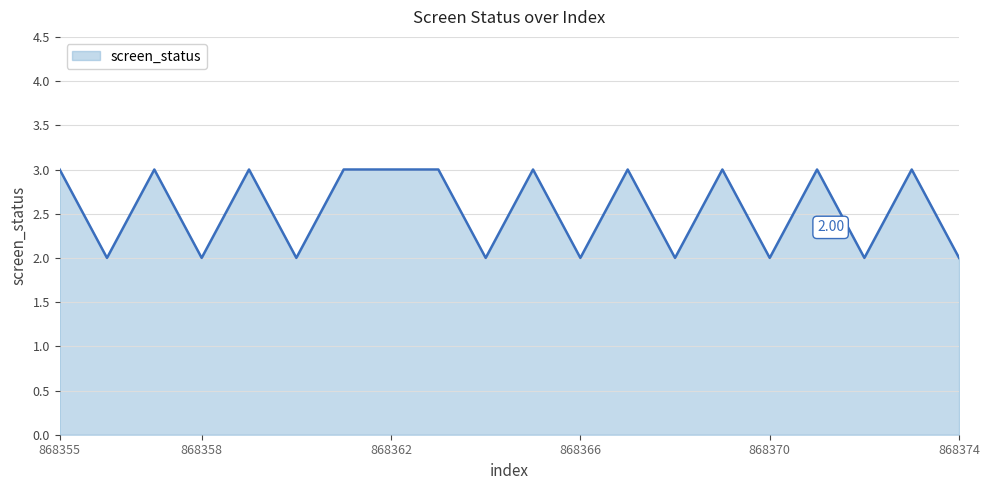

What is the ratio of the value at 868358 to the value at 868362?

0.7